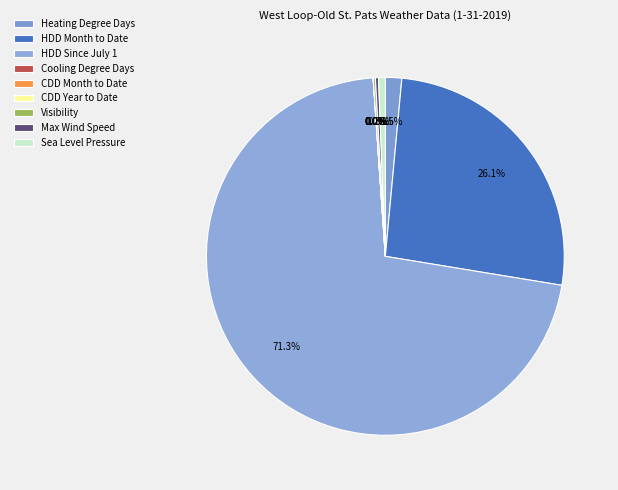

Is there a majority slice in this chart?

Yes